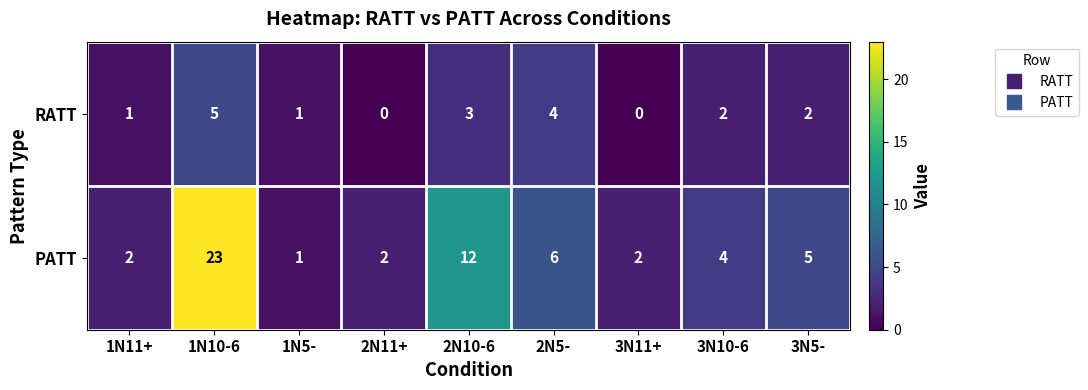

Count the RATT values in the range 1 to 3.

5